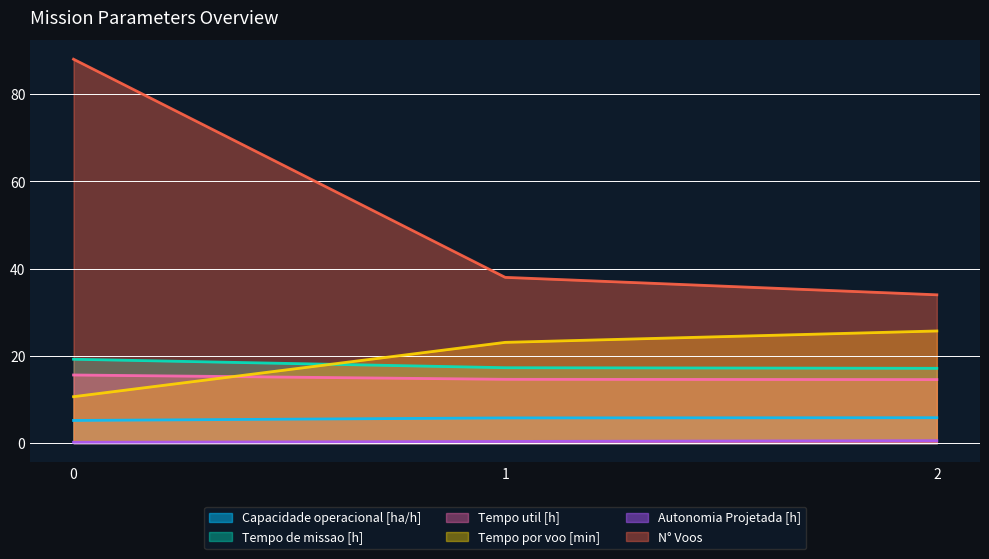

True or false: Tempo por voo [min] has a value of 23.1 at 1.

True